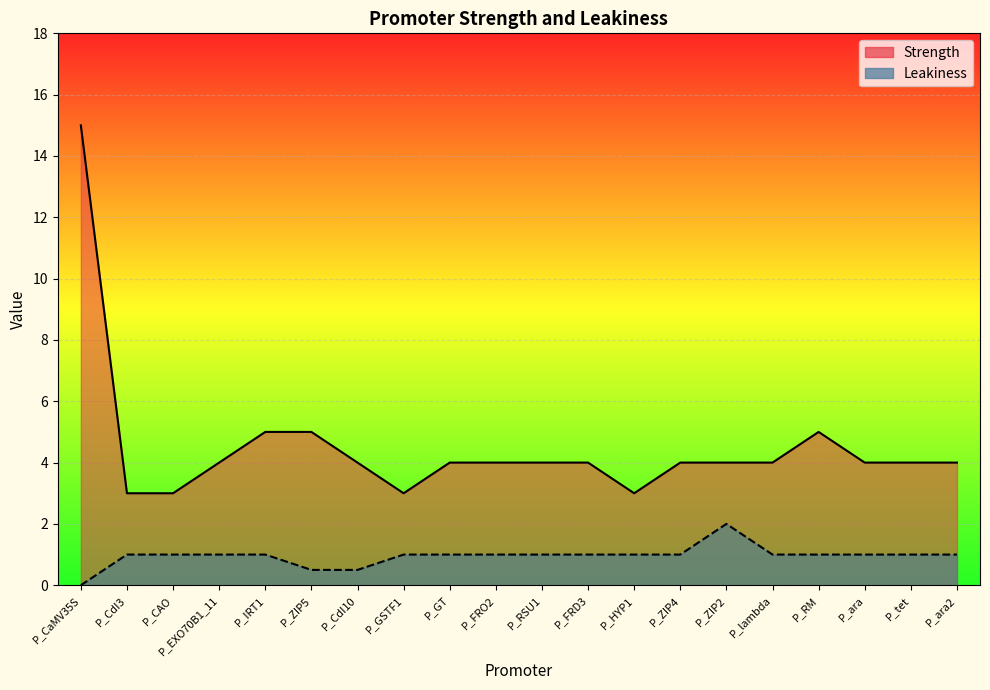

What is the sum of all Strength values?

90.0